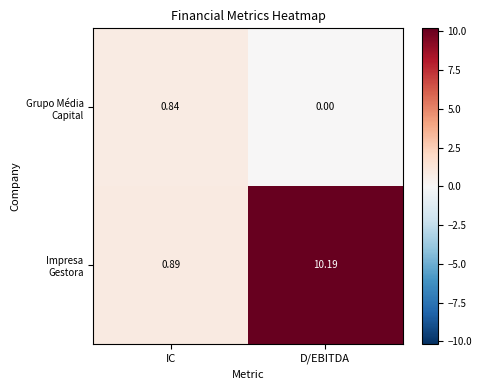

At which category does the chart reach its peak across all series?

D/EBITDA